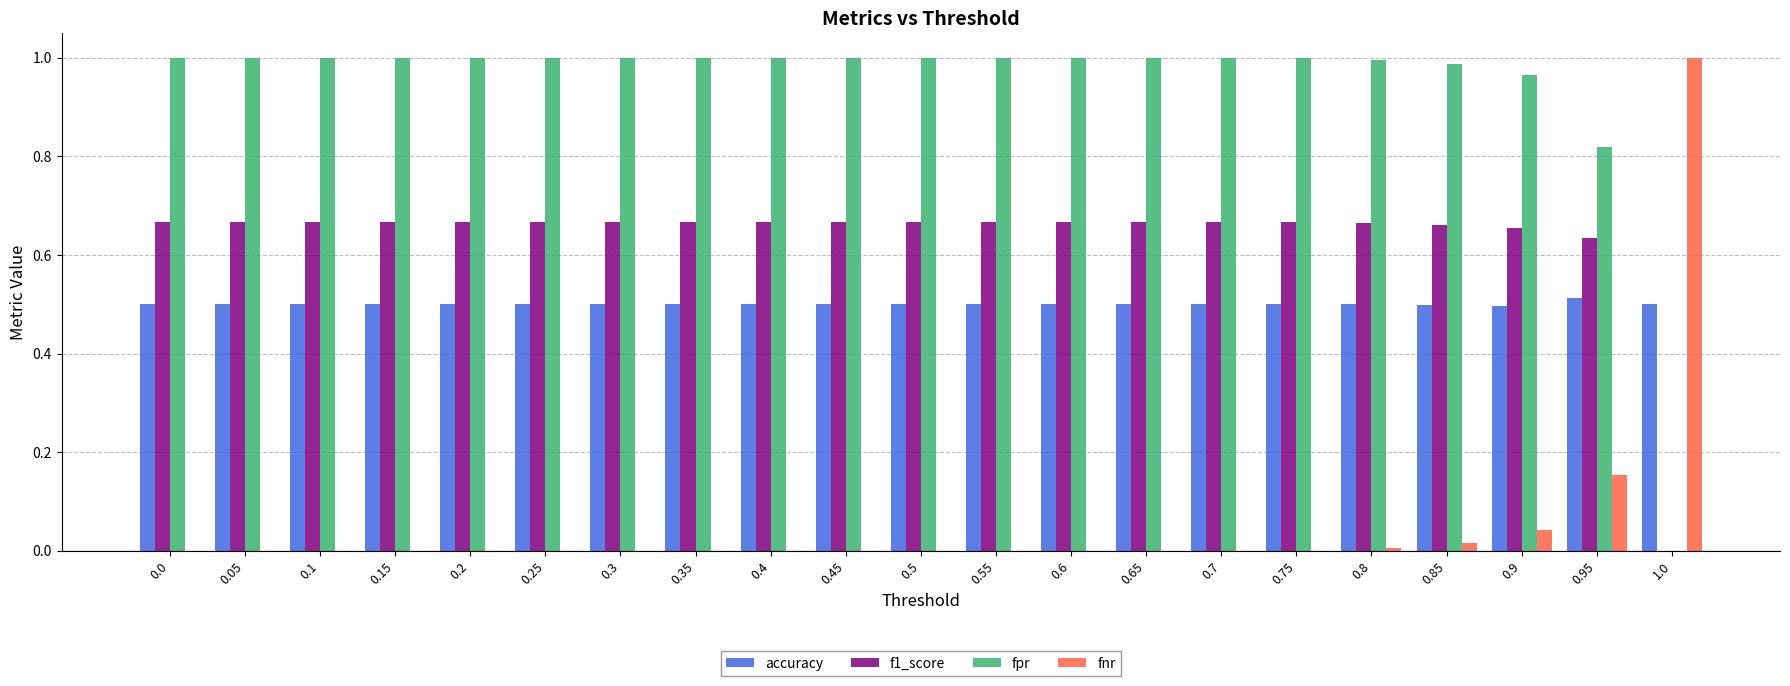

What are all the series names shown in the legend?

accuracy, f1_score, fpr, fnr